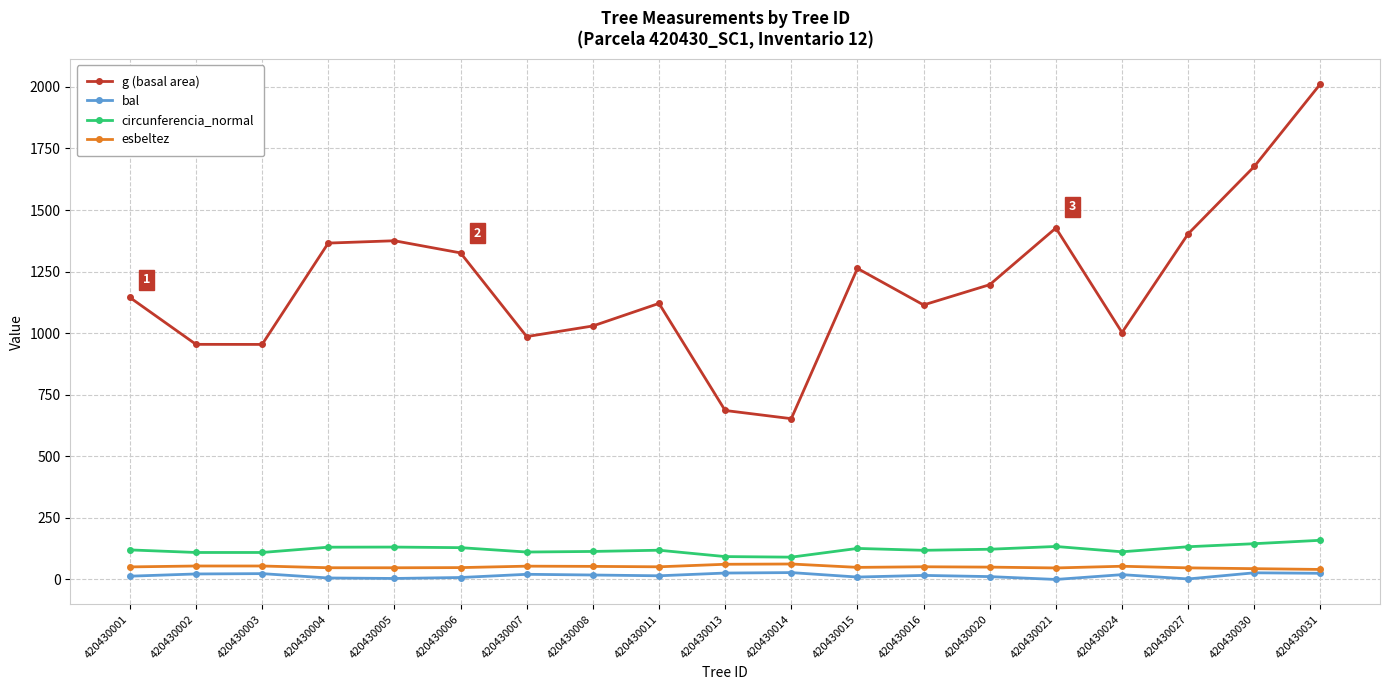

True or false: esbeltez and circunferencia_normal intersect in this chart.

False